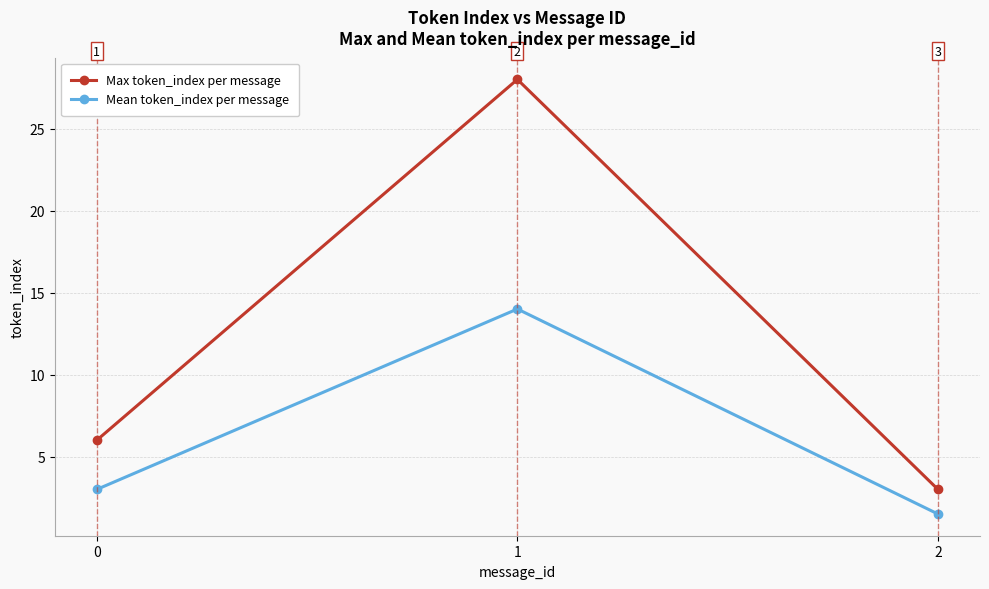

How many lines are shown in the chart?

2